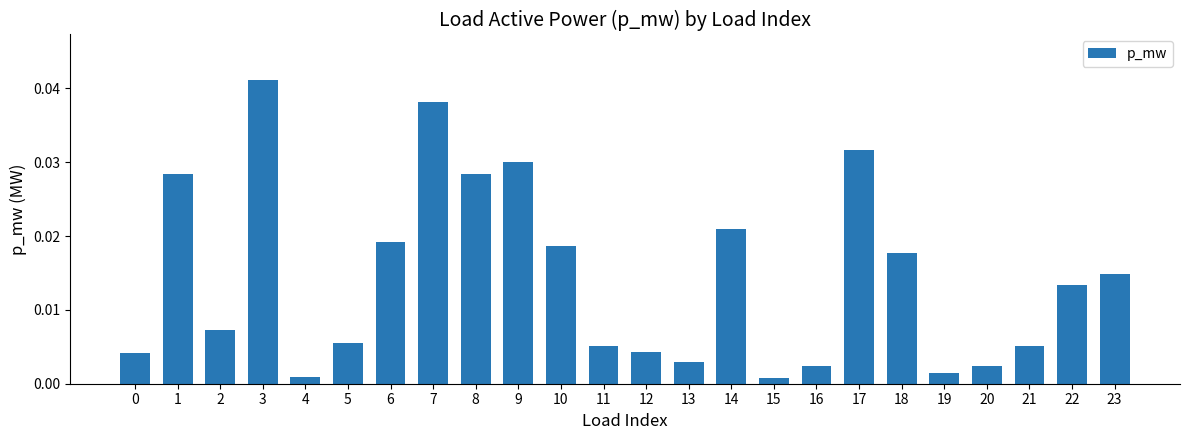

What is the sum of all values?

0.3